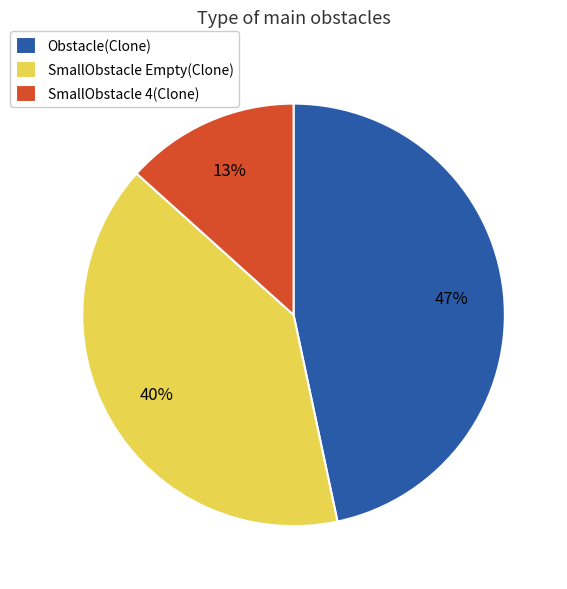

Combined, do Obstacle(Clone) and SmallObstacle 4(Clone) account for over 50%?

Yes